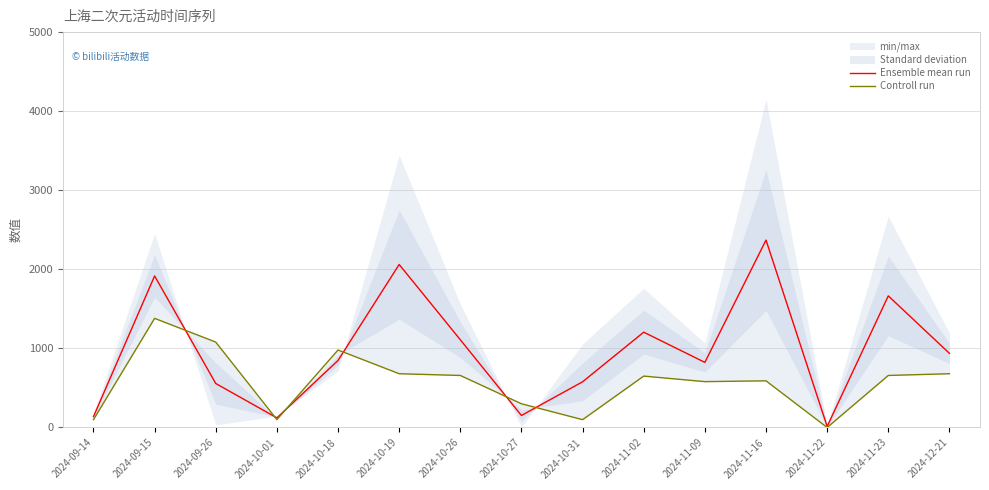

Reading right to left, what are all the values shown in this chart?

Ensemble mean run: 937.5	1664.5	13.5	2370.0	823.5	1205.5	578.0	152.0	1109.5	2061.5	848.0	122.0	556.5	1916.5	138.0
Controll run: 680.0	658.0	0.0	590.0	580.0	650.0	99.0	300.0	658.0	680.0	980.0	100.0	1080.0	1380.0	99.0